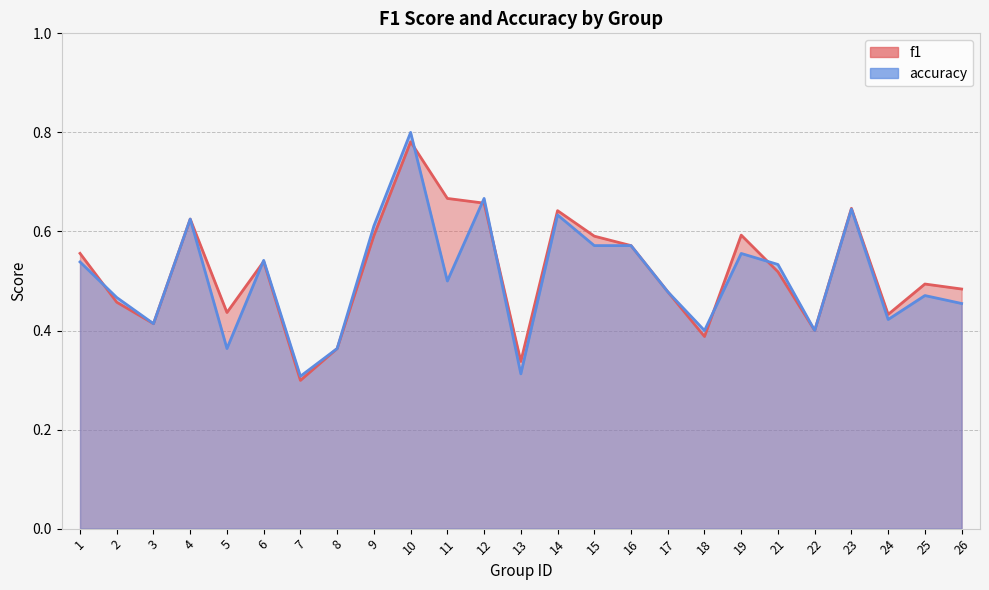

Count the f1 values in the range 0 to 1.

25